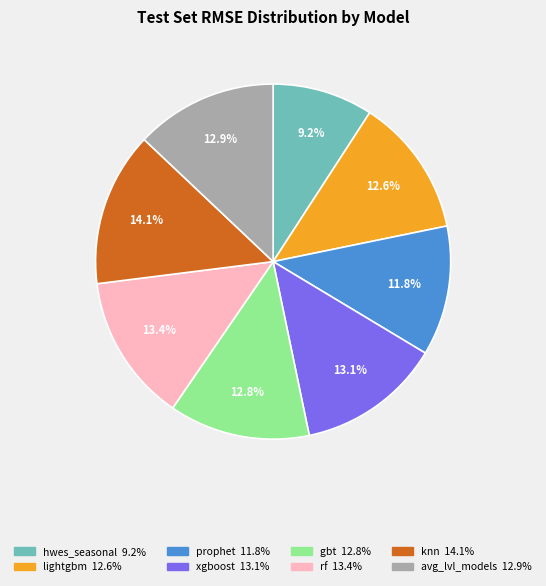

To the nearest percent, what is the difference between the xgboost and hwes_seasonal slice percentages?

4%